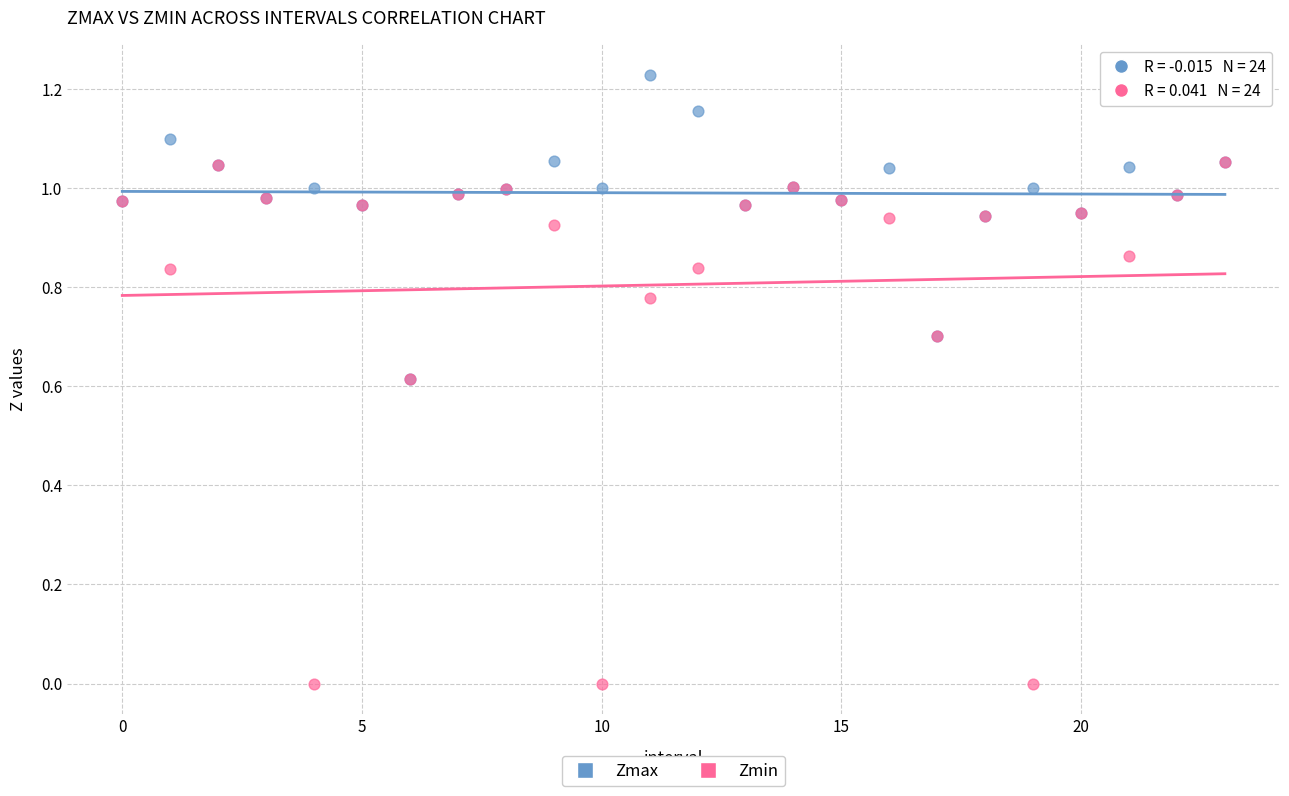

Which series has the largest Y range (max minus min)?

Zmin